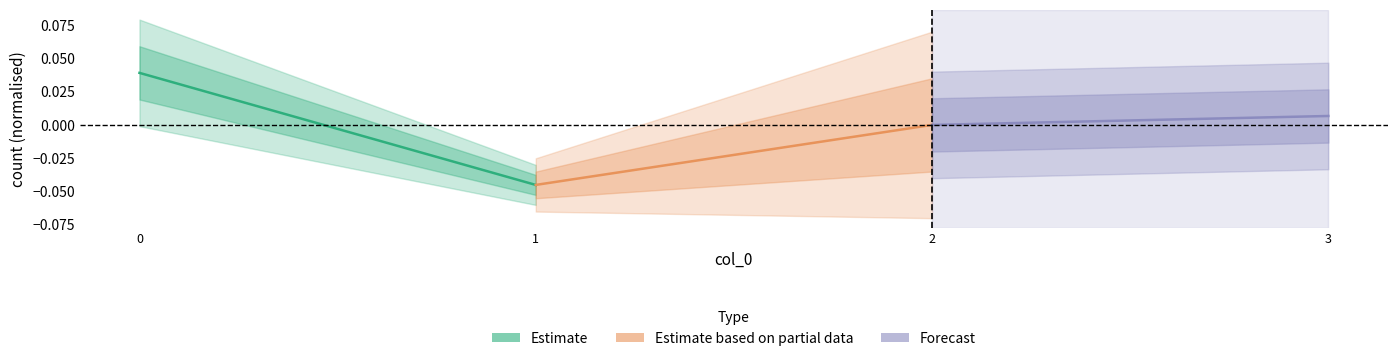

The value of Estimate at 0 is 0.0. True or false?

True